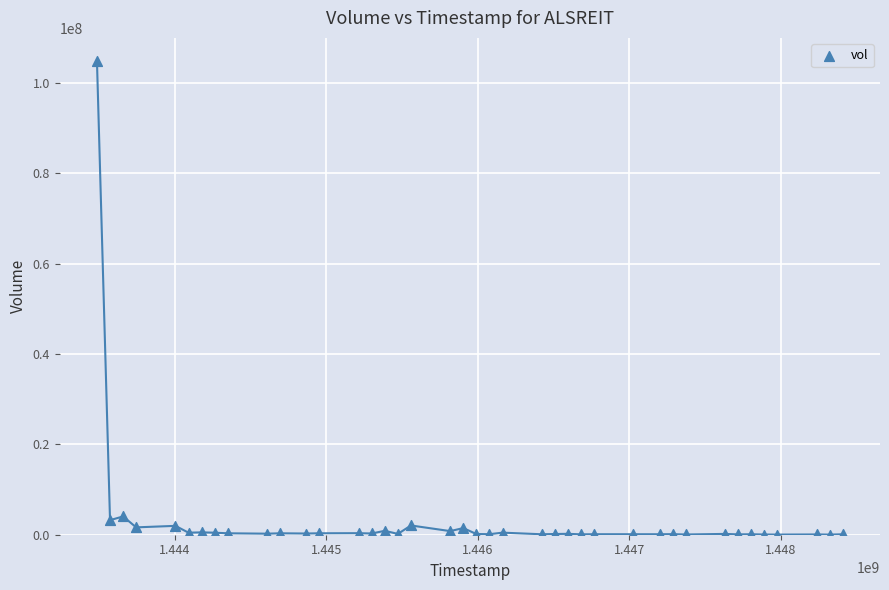

What is the range of X values (max minus min)?

4924800